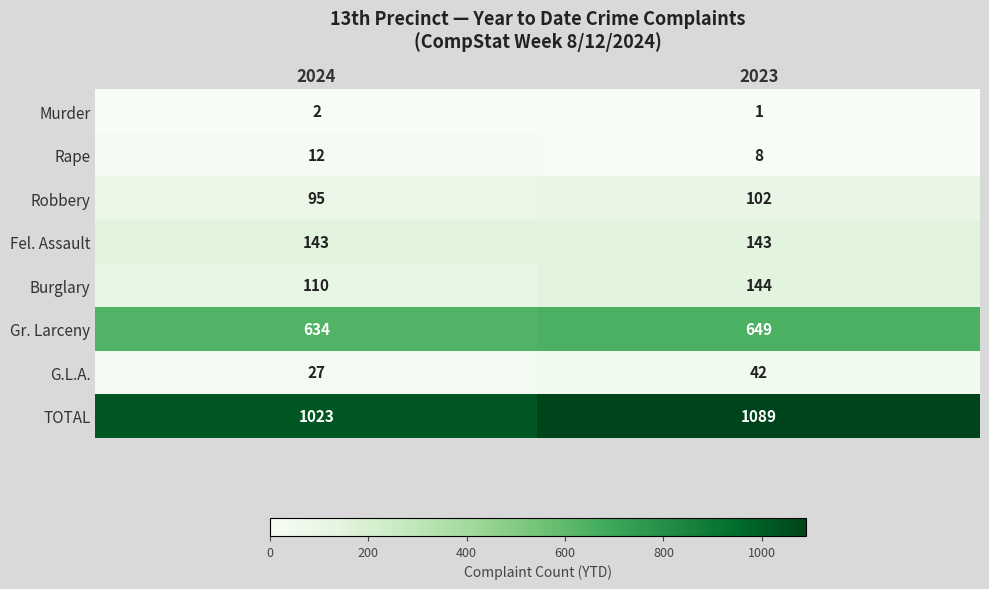

Is it true that Robbery equals 62 at 2023?

False